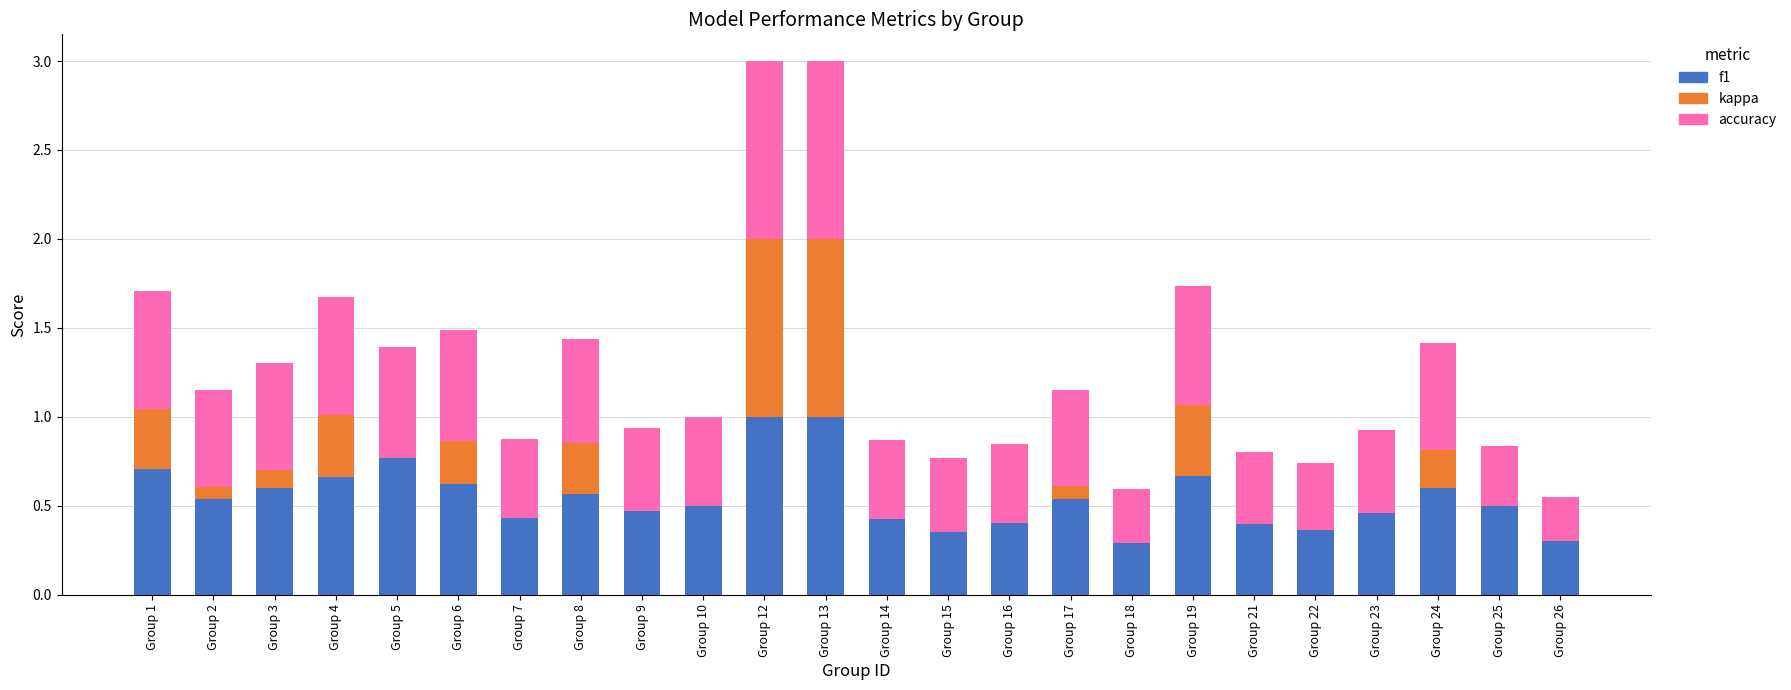

Does the chart contain stacked bars?

Yes